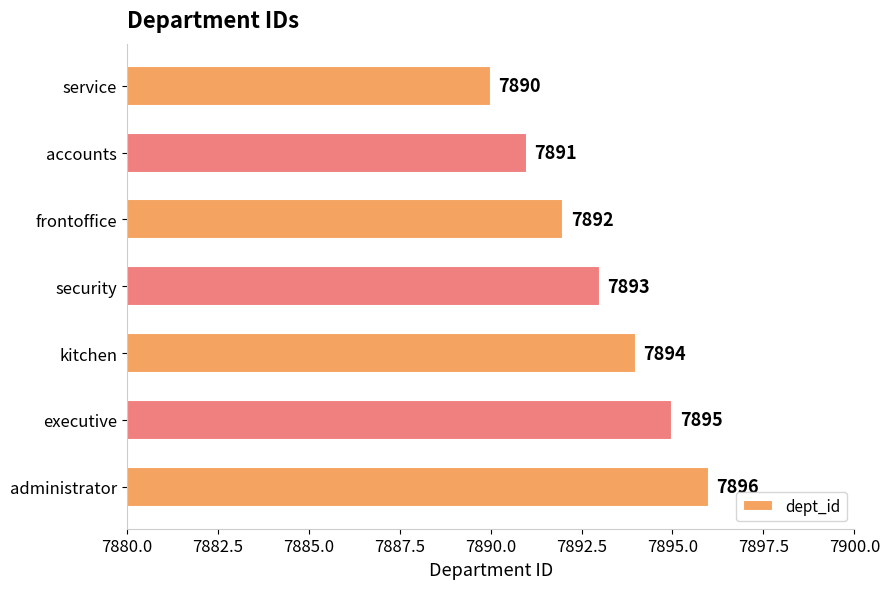

What is the change in value from service to kitchen?

+4